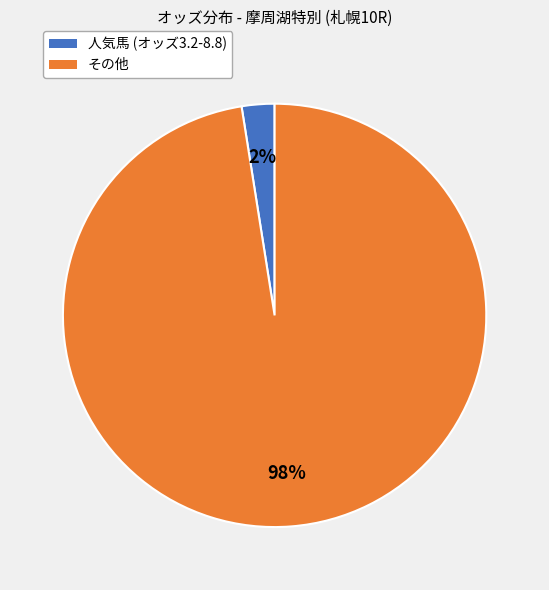

The 人気馬 (オッズ3.2-8.8) slice represents 2% of the pie. True or false?

True